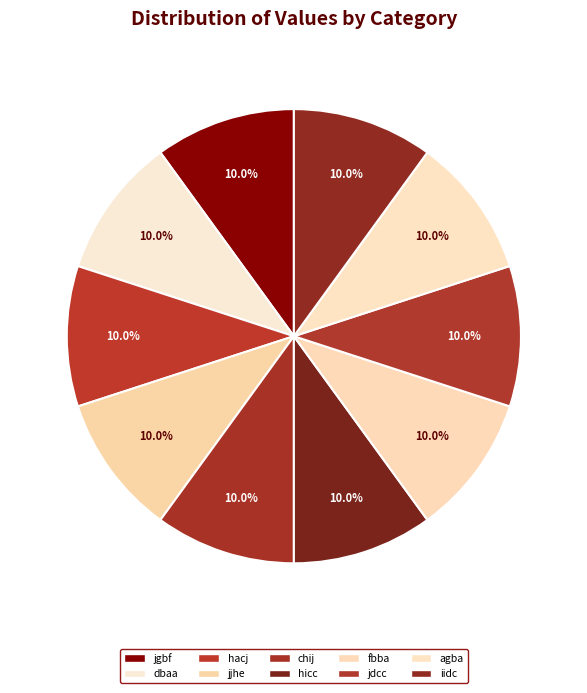

Is the sum of jjhe and fbba greater than half?

No